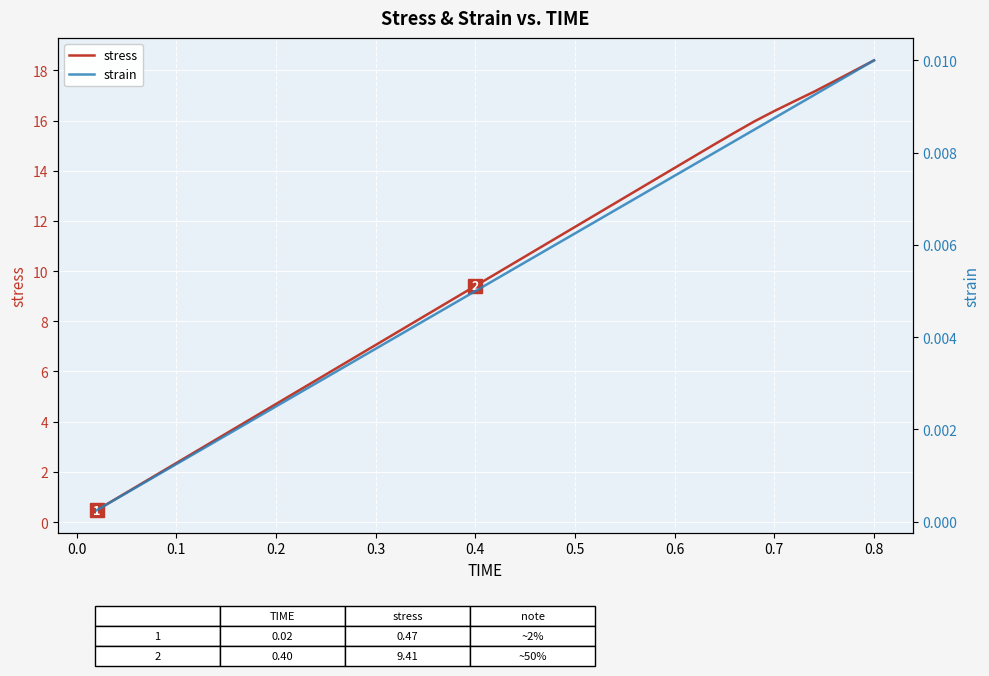

True or false: strain and stress intersect in this chart.

False